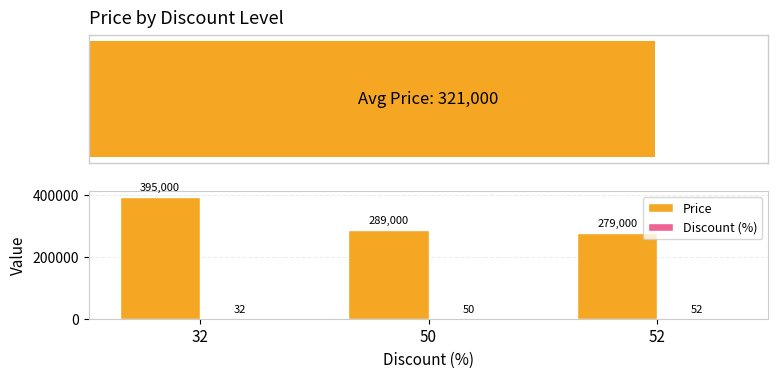

Reading left to right, what are all the values shown in this chart?

Price: 32=395000	50=289000	52=279000
Discount (%): 32=32	50=50	52=52